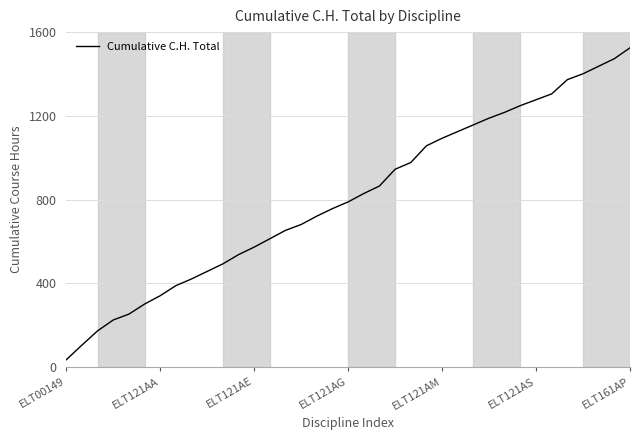

What is the difference between the second highest and second lowest values?

1368